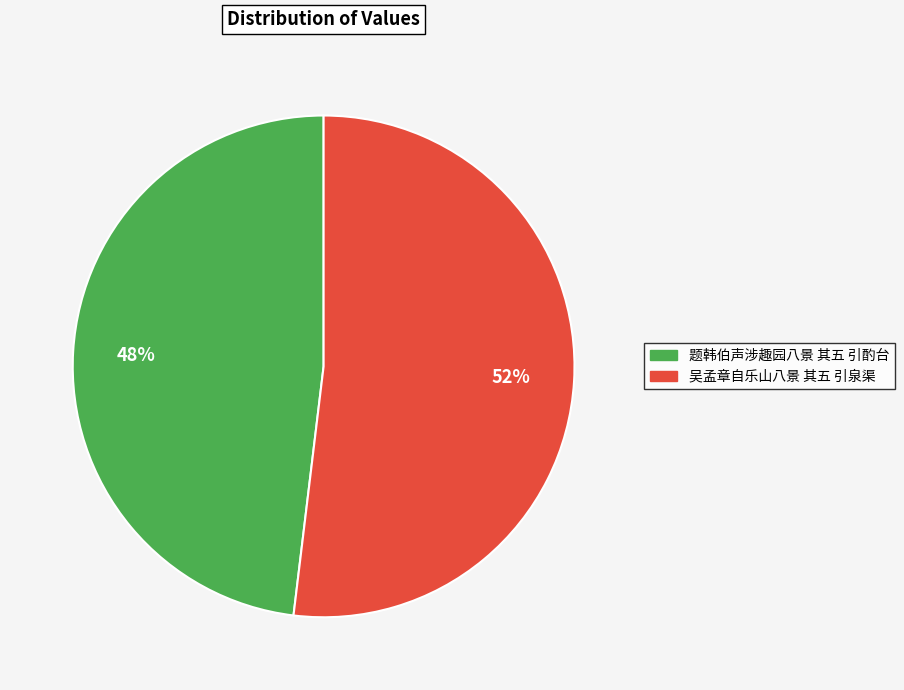

True or false: 吴孟章自乐山八景 其五 引泉渠 accounts for 38% of the total.

False